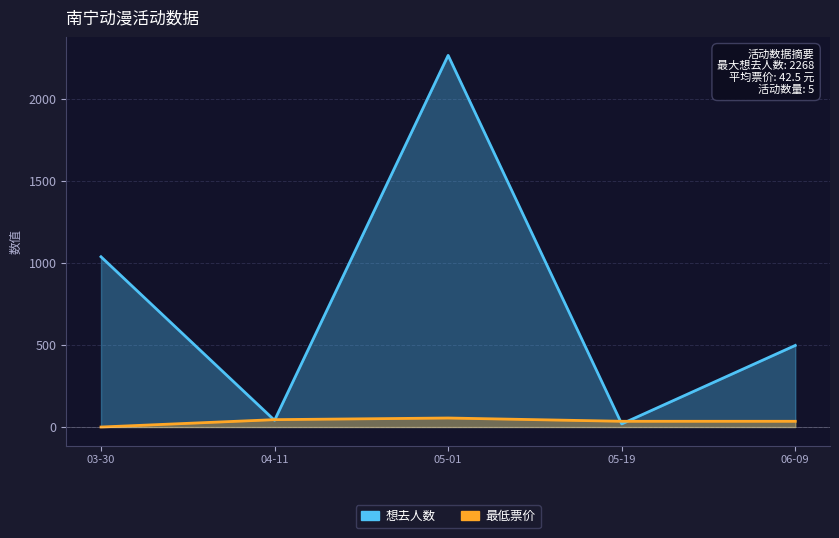

At which category is the sum across all series the highest?

2024-05-01